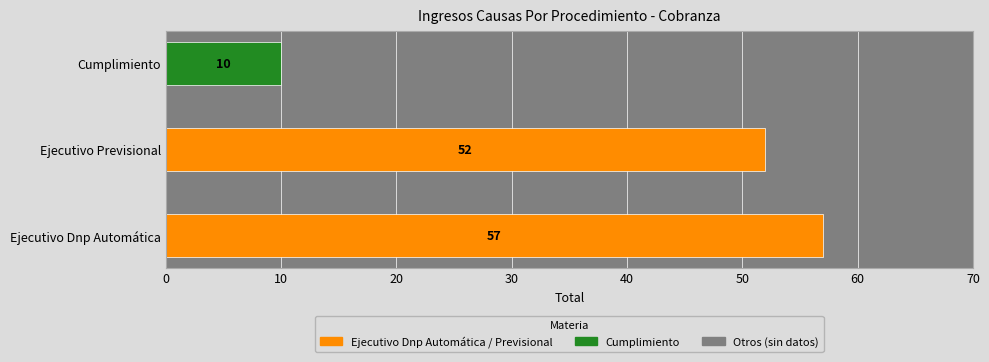

Which label corresponds to the largest value in the chart?

Ejecutivo Dnp Automática